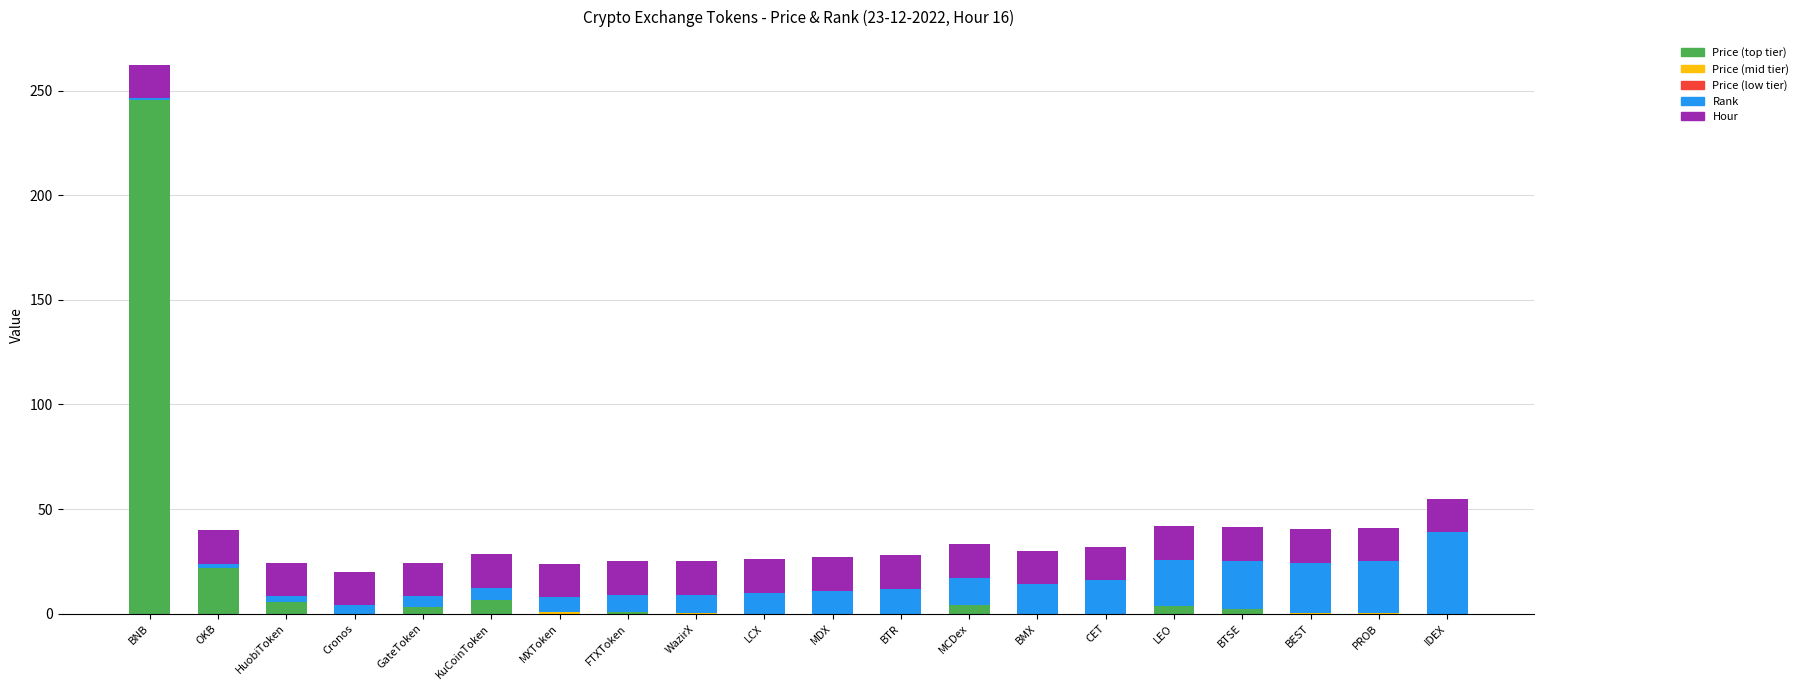

The Price (top tier) series shows 0.0 at BEST. True or false?

True